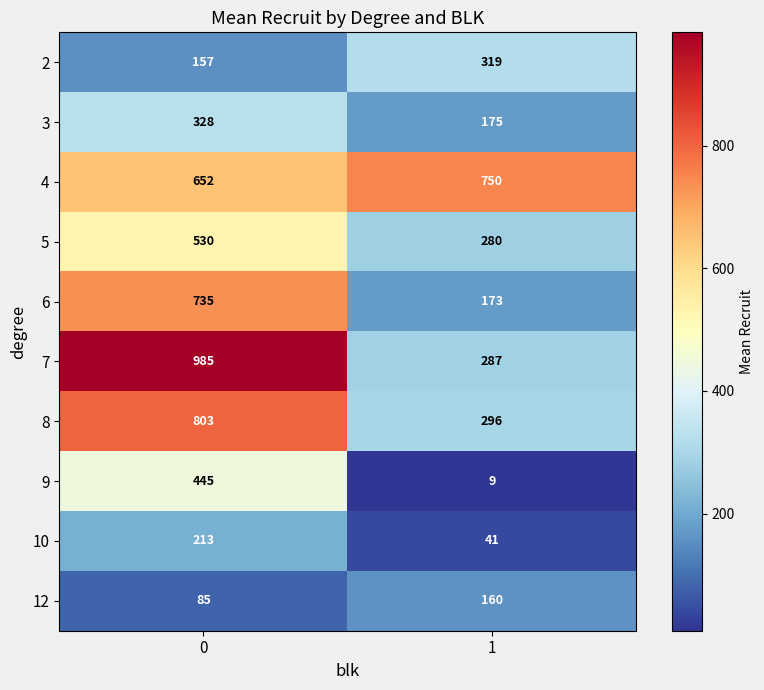

Count the number of data series in this chart.

10